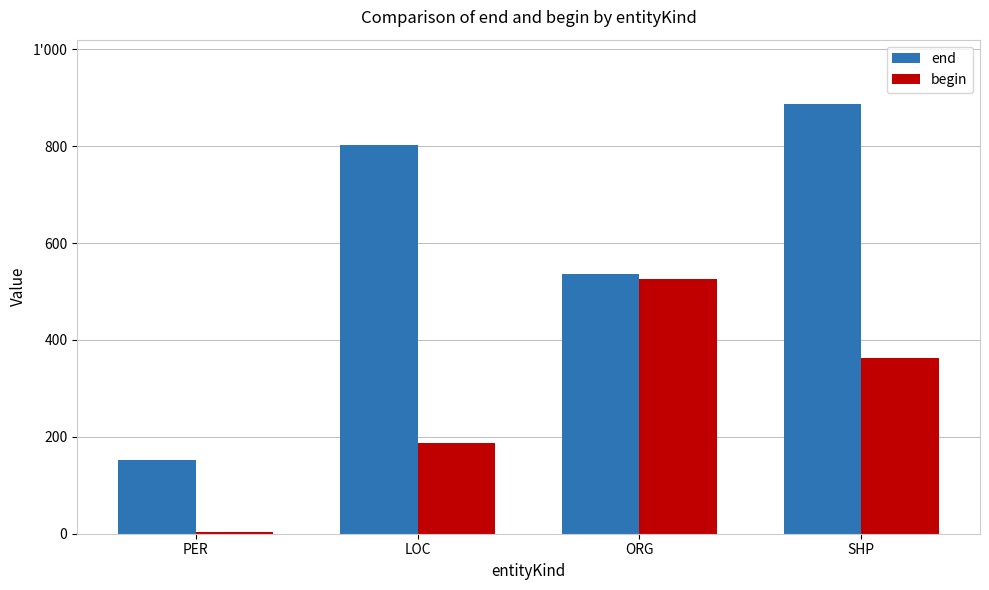

What are all the series names shown in the legend?

end, begin